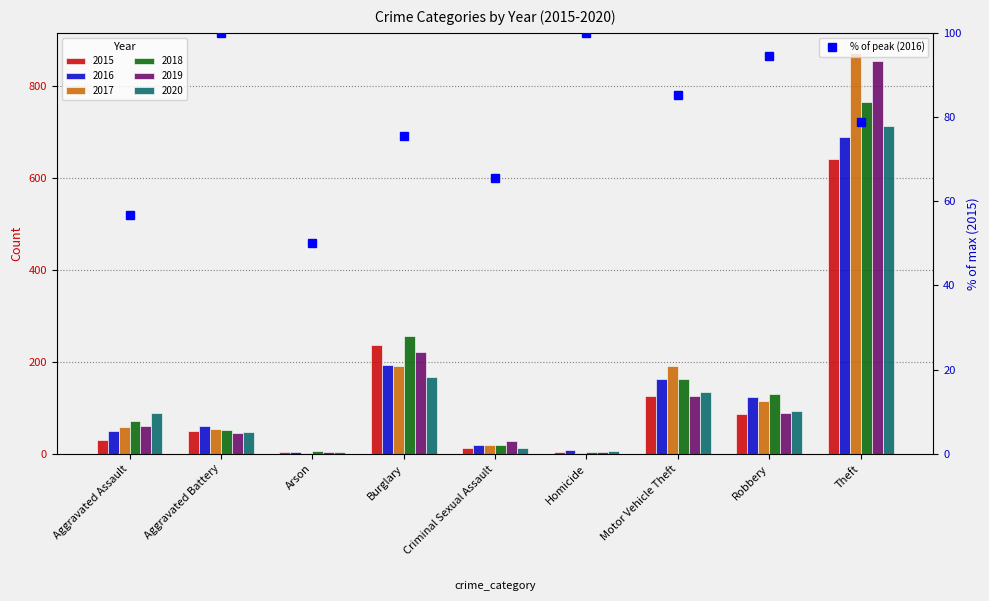

What is the change in value from Burglary to Homicide?

+24.5